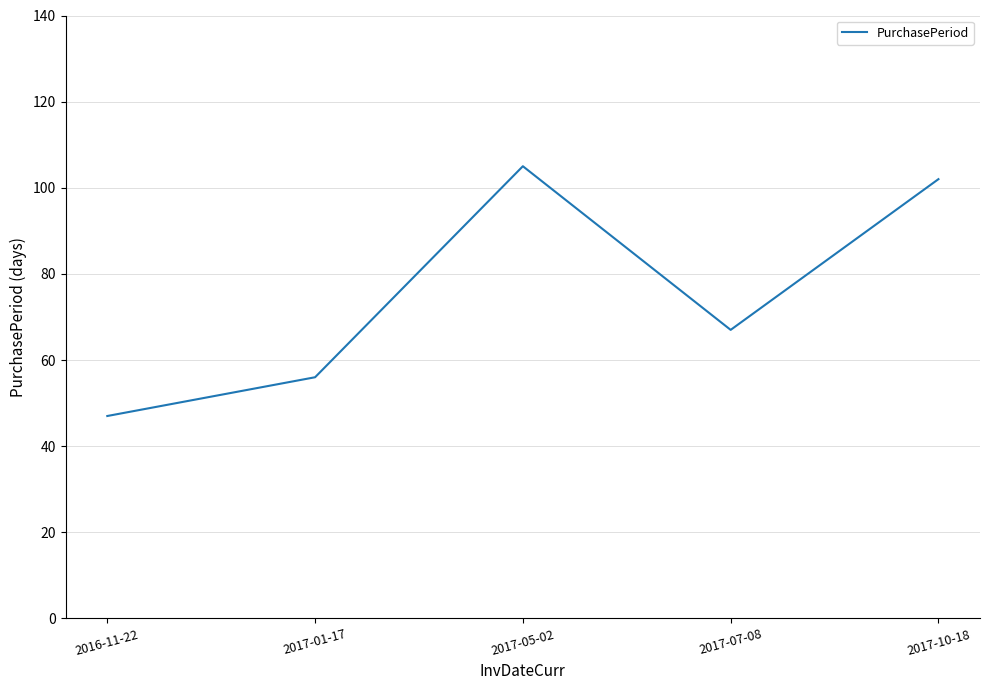

True or false: the data has more than 0 interior local peaks.

True